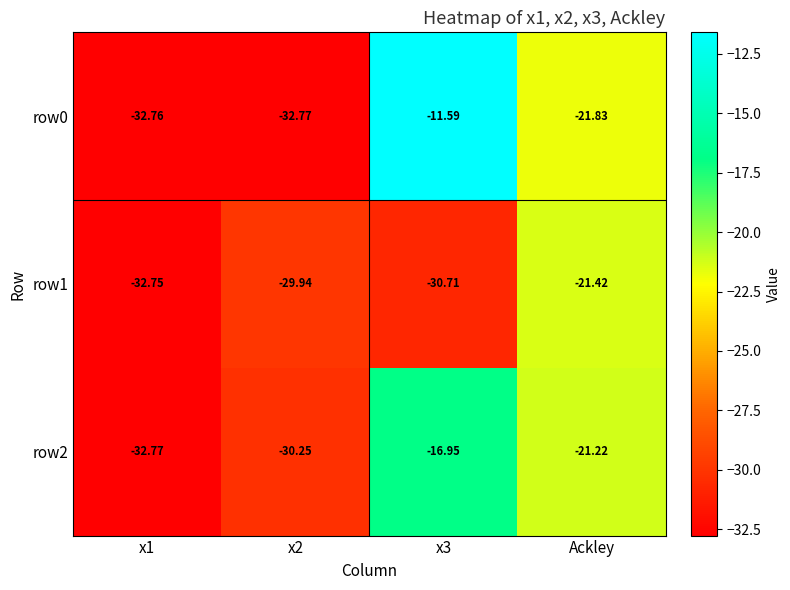

At which label is row2 closest to -24?

Ackley